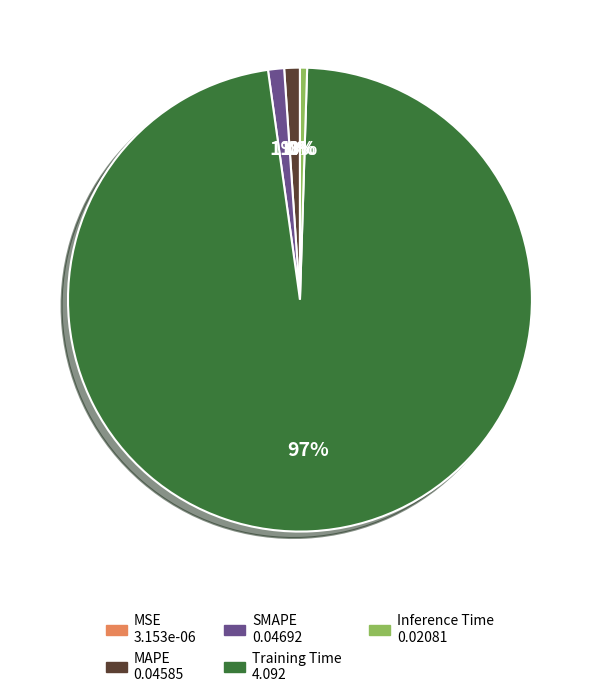

Is it true that Inference Time is 0% of the pie?

True